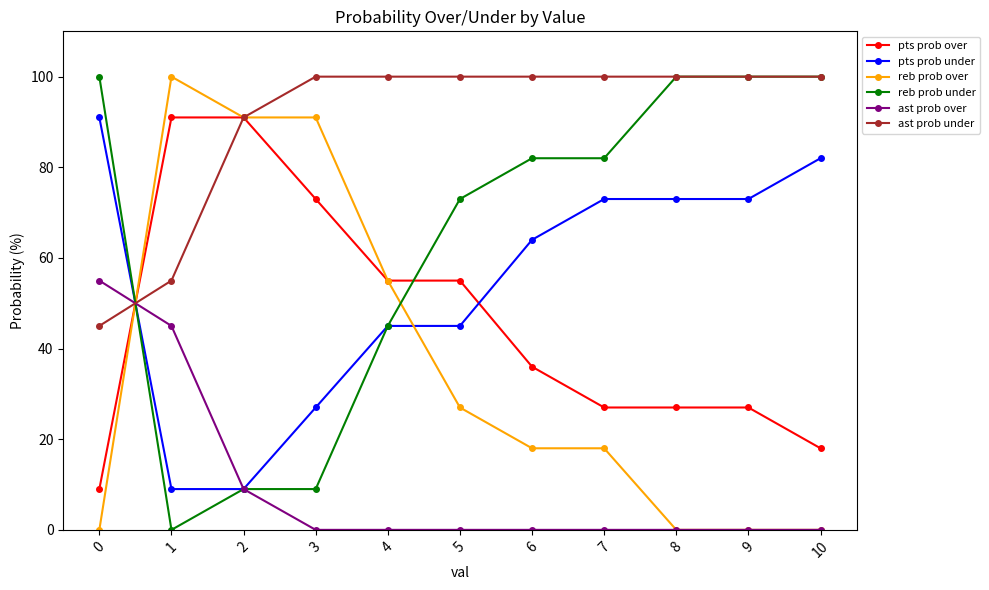

What is the total value across all series at 1?

300